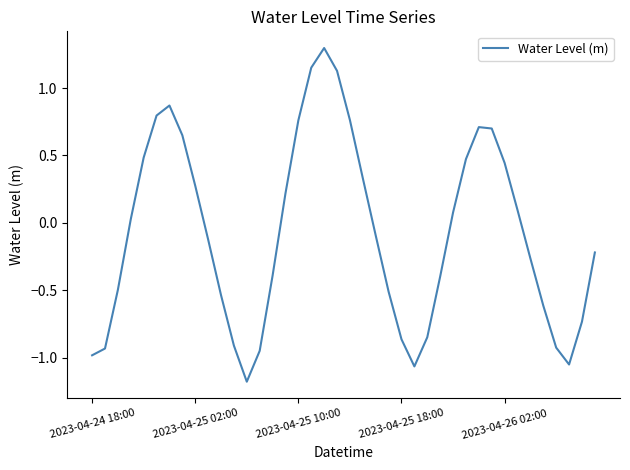

What is the sum of all values?

-2.8